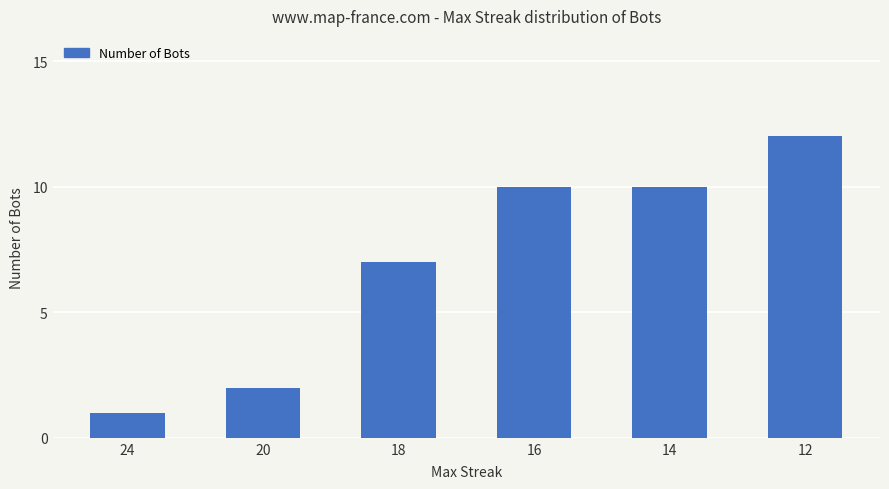

What is the minimum value shown in the chart?

1